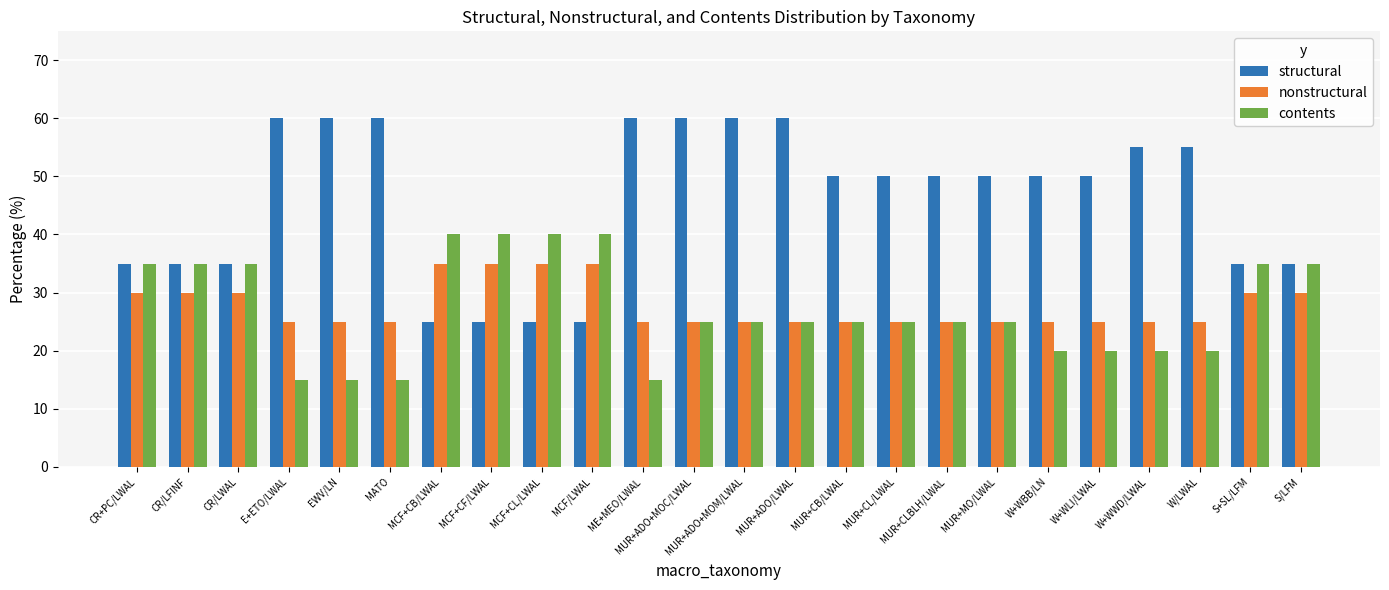

How many nonstructural values are between 25 and 30?

20